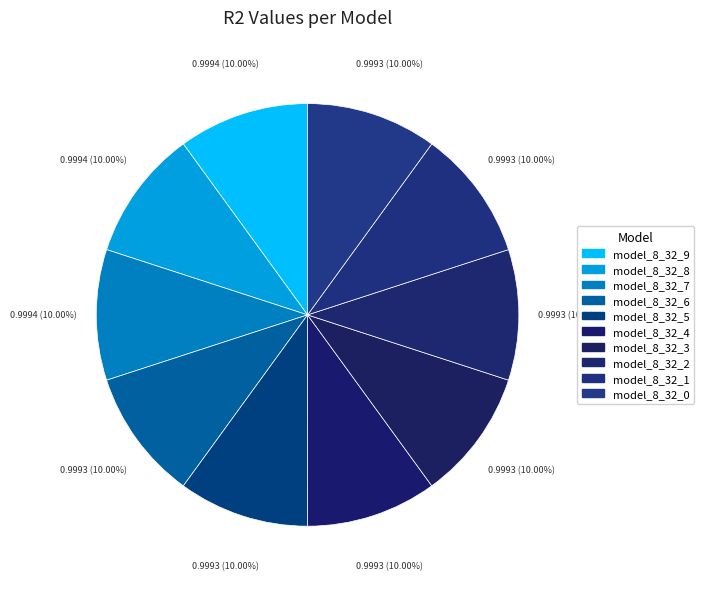

How many segments does this pie chart have?

10